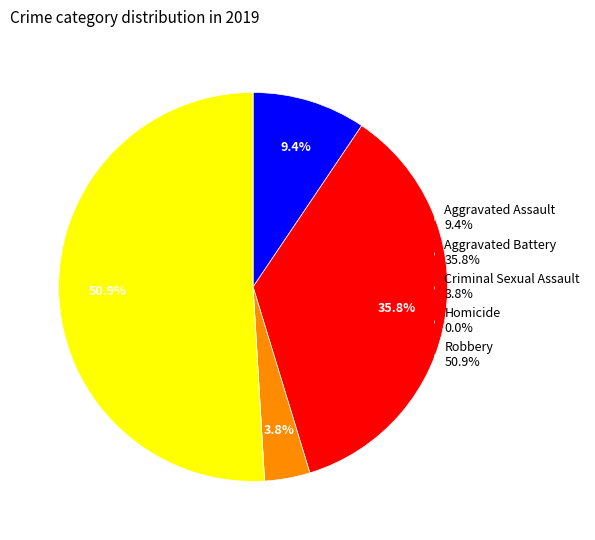

To the nearest percent, what is the combined percentage of Criminal Sexual Assault and Aggravated Assault?

13%